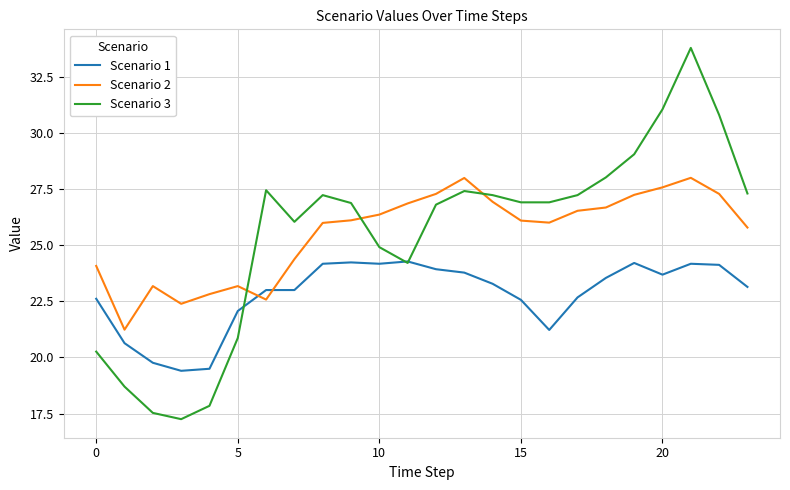

True or false: Scenario 3 and Scenario 2 intersect in this chart.

True